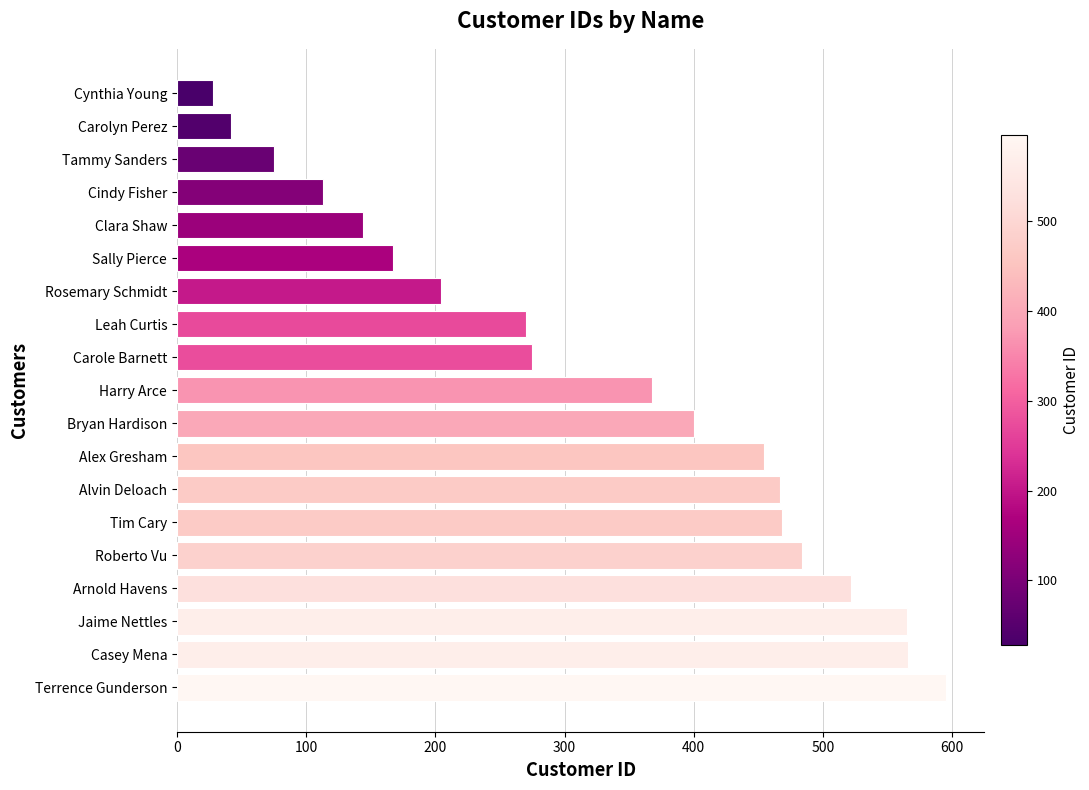

What is the sum of all values?

6207